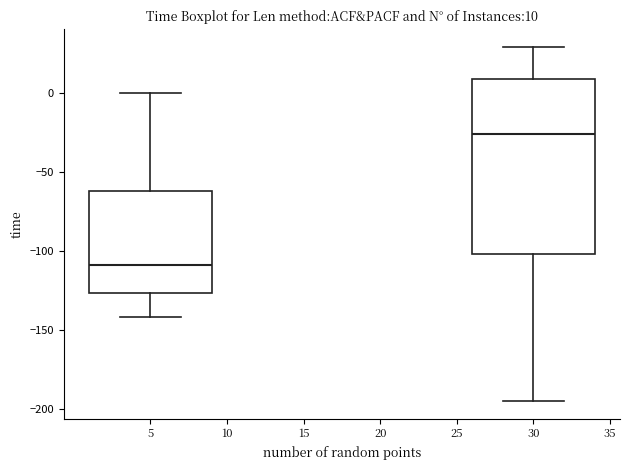

Which box is the tallest, from its lower edge to its upper edge?

30